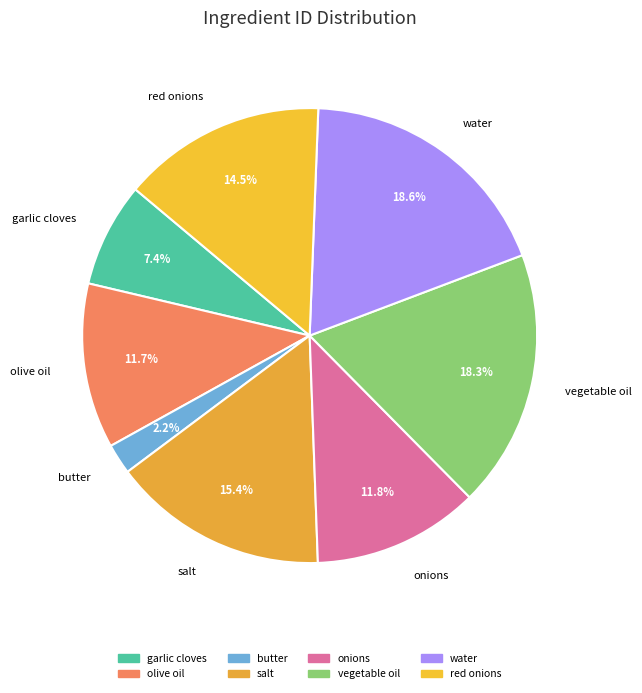

Approximately how many times larger is the value at vegetable oil compared to red onions?

1.3